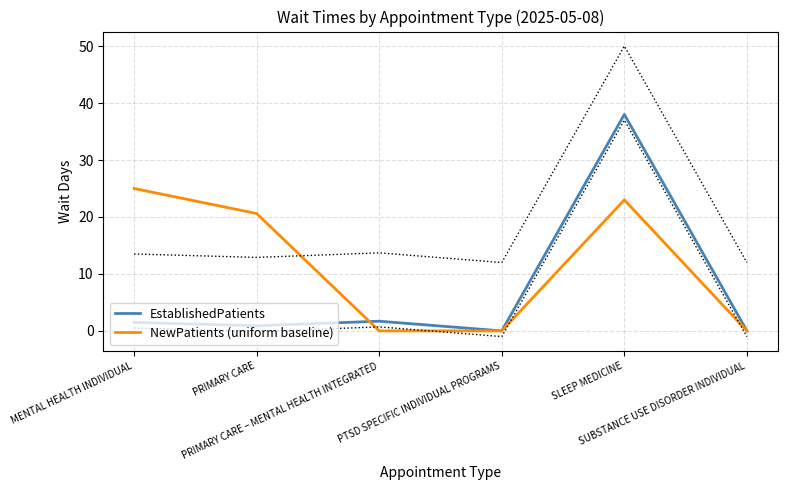

Reading left to right, transcribe all the data shown in this chart.

EstablishedPatients: 1.5	0.9	1.7	0.0	38.0	0.0
NewPatients (uniform baseline): 25.0	20.6	0.0	0.0	23.0	0.0